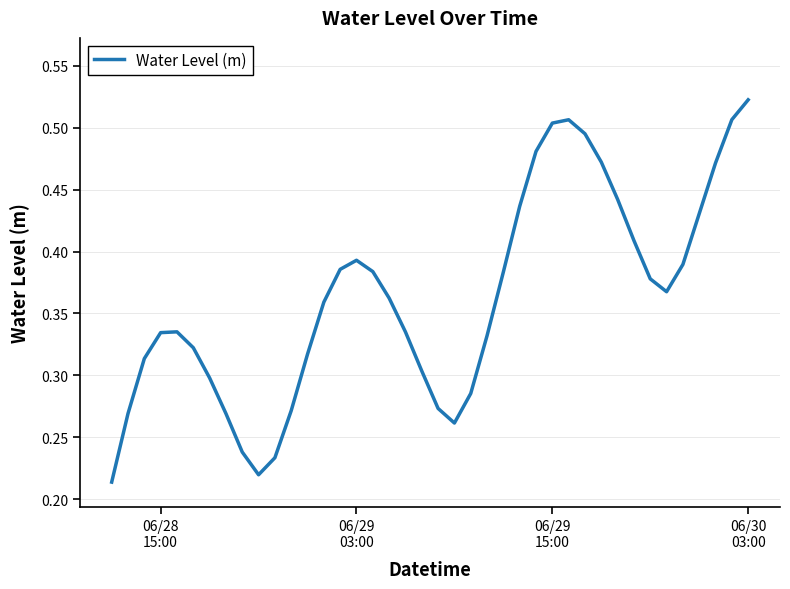

Reading left to right, transcribe all the data shown in this chart.

0.2	0.3	0.3	0.3	0.3	0.3	0.3	0.3	0.2	0.2	0.2	0.3	0.3	0.4	0.4	0.4	0.4	0.4	0.3	0.3	0.3	0.3	0.3	0.3	0.4	0.4	0.5	0.5	0.5	0.5	0.5	0.4	0.4	0.4	0.4	0.4	0.4	0.5	0.5	0.5